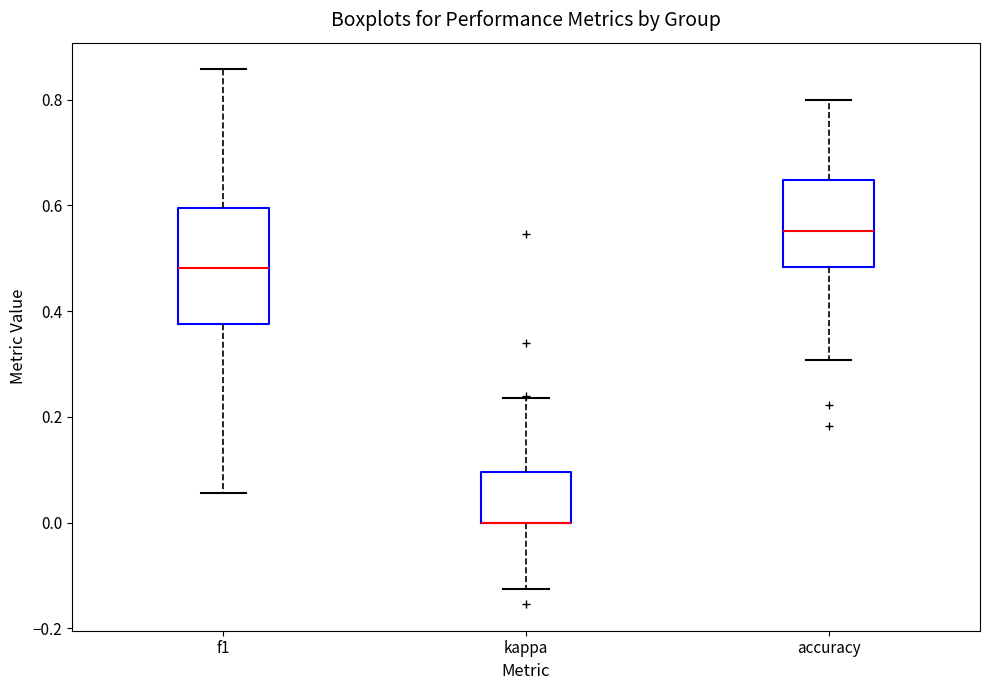

Comparing the boxes themselves (not the whiskers), which one is the tallest?

f1